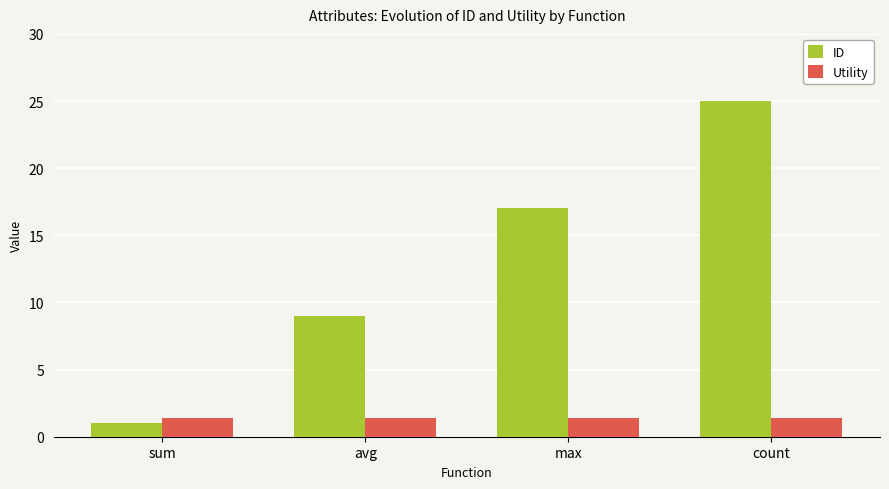

Count the ID values in the range 9 to 25.

3